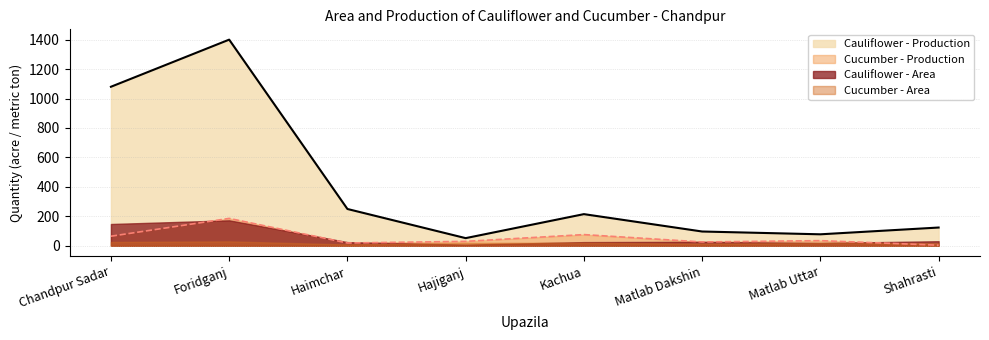

Between Matlab Dakshin and Hajiganj, which is larger?

Matlab Dakshin